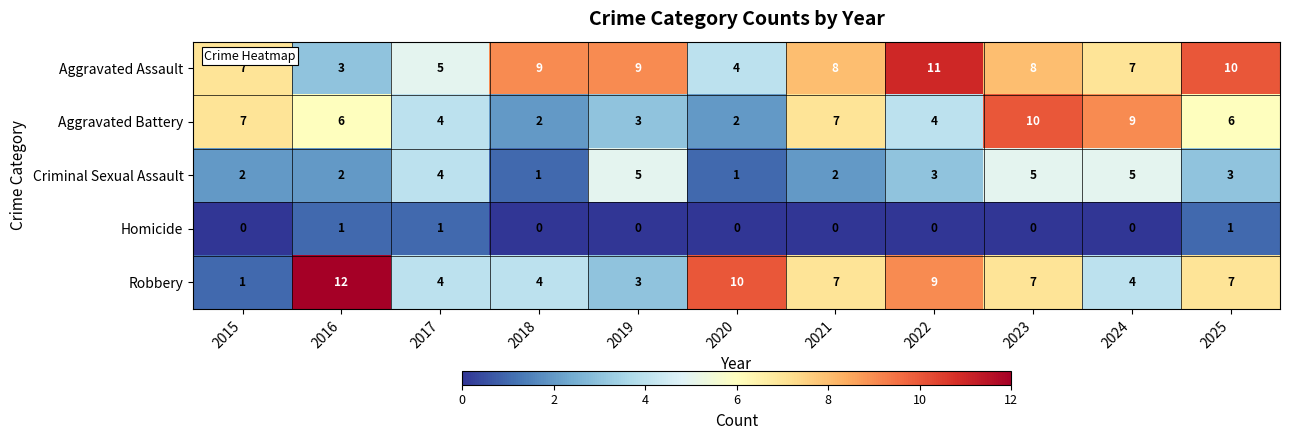

What is the difference between the maximum and second lowest values in the Criminal Sexual Assault series?

4